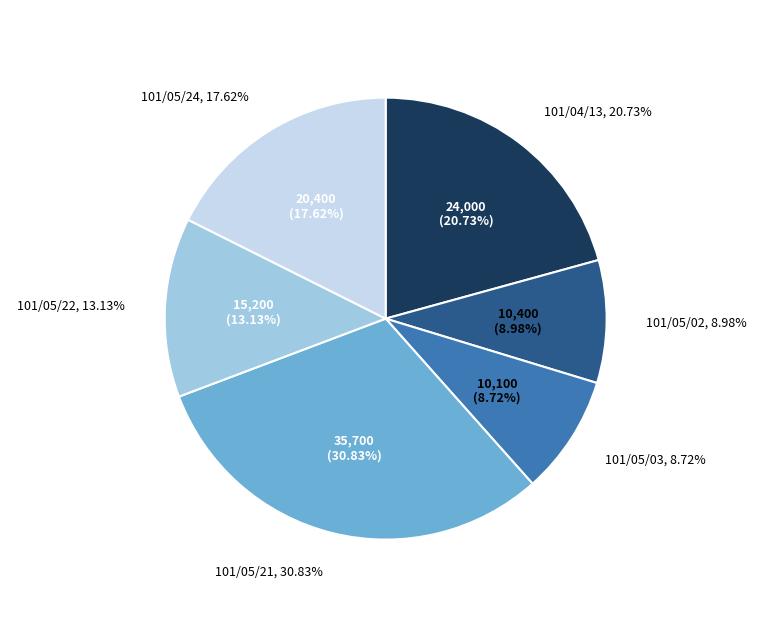

How many segments does this pie chart have?

6